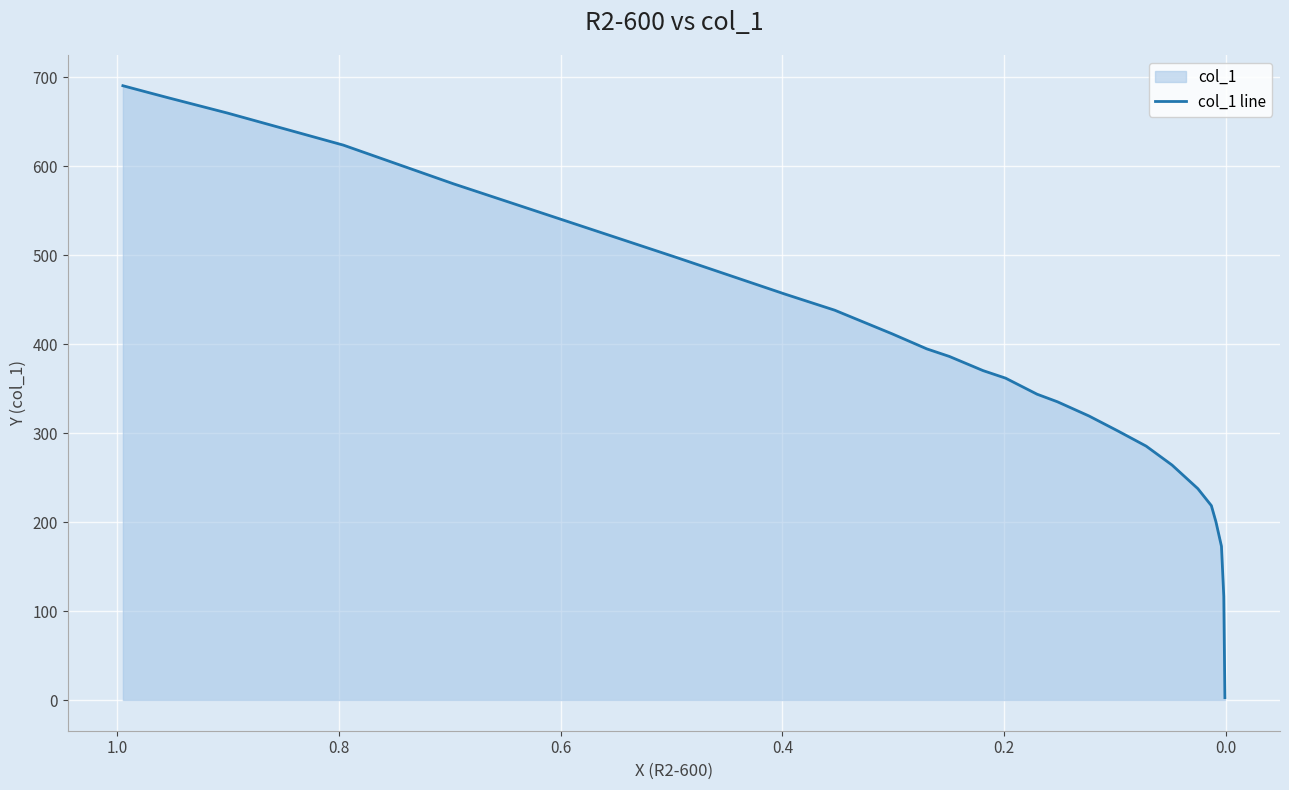

Is it true that the value at −0.2 is 1093.3?

False